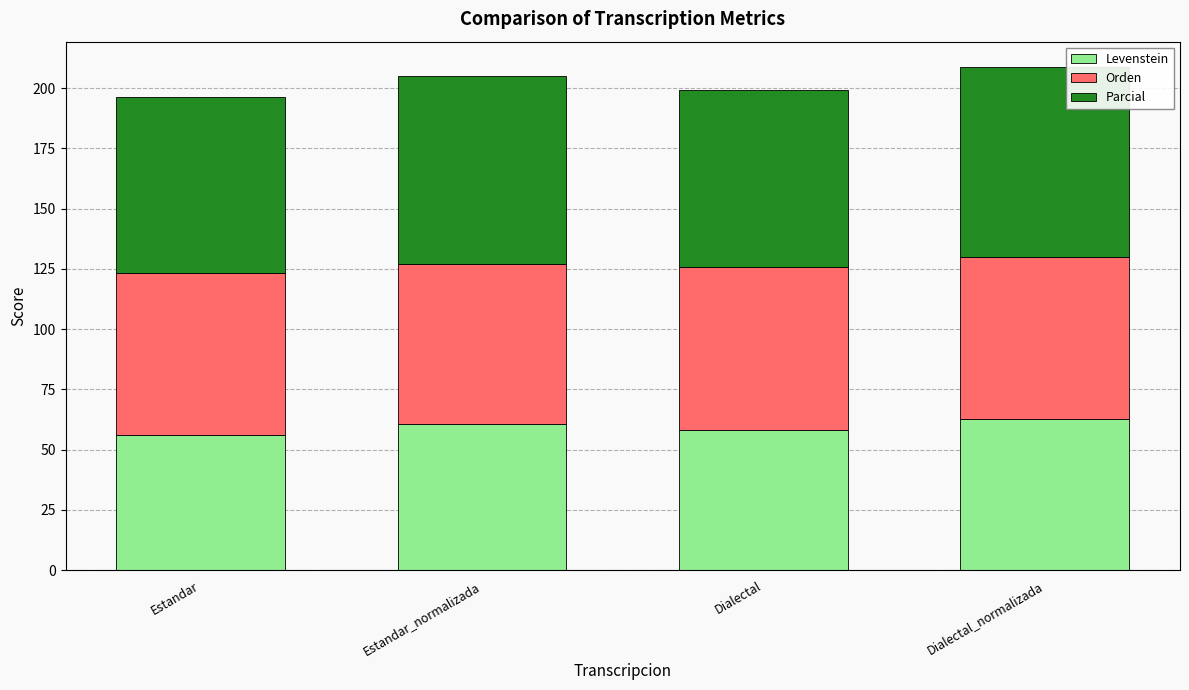

What is the minimum value for Levenstein?

56.0